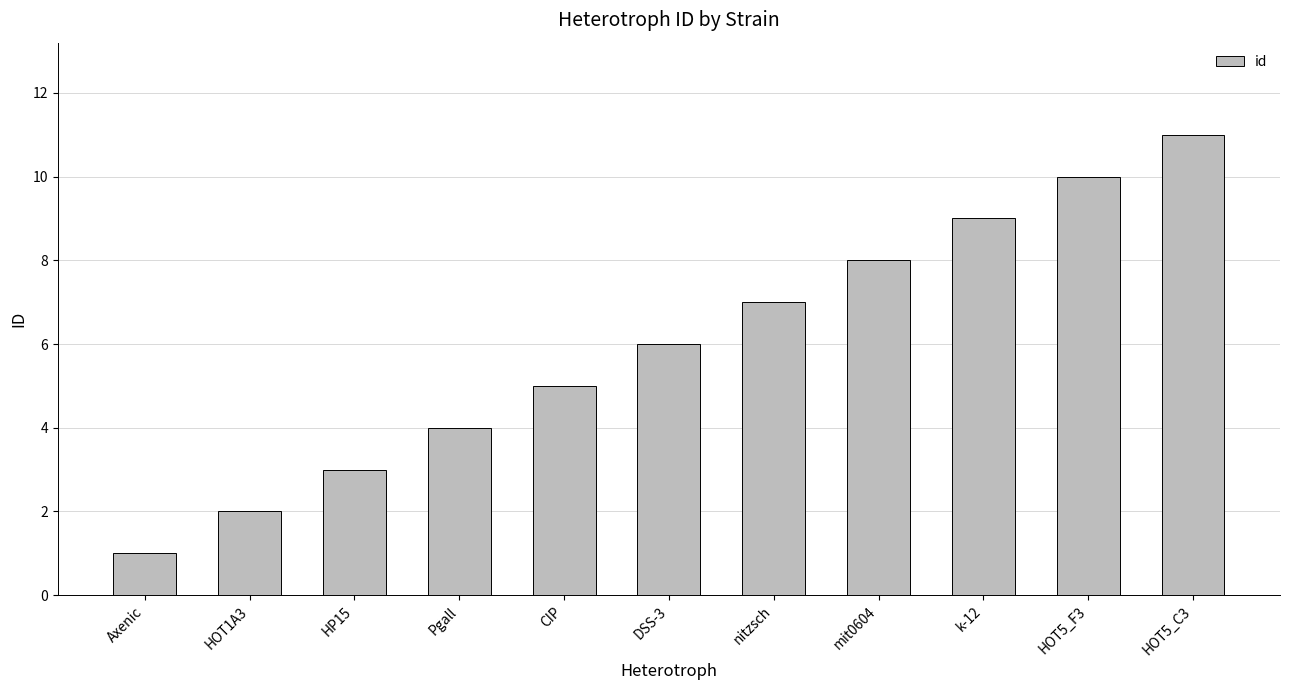

What is the ratio of the value at HOT5_C3 to the value at CIP?

2.2